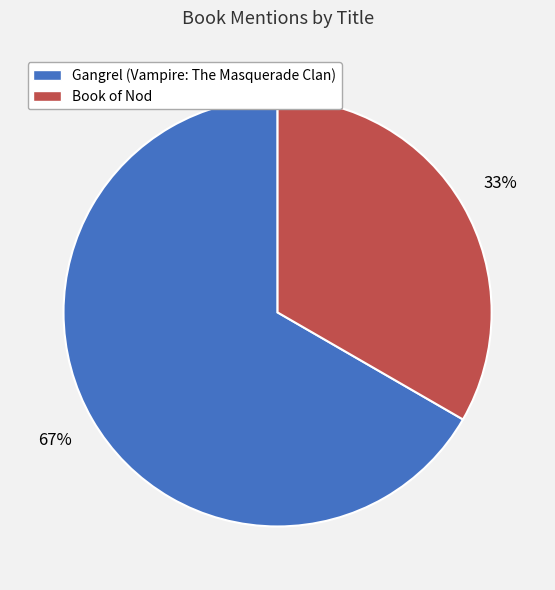

The Book of Nod slice represents 33% of the pie. True or false?

True